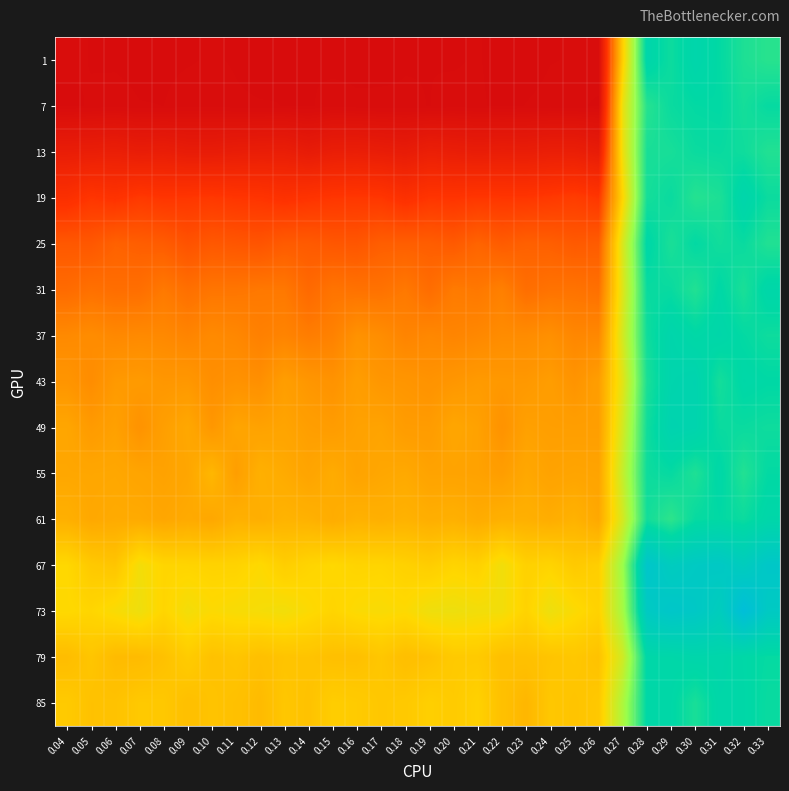

At which category does the chart reach its minimum across all series?

0.15